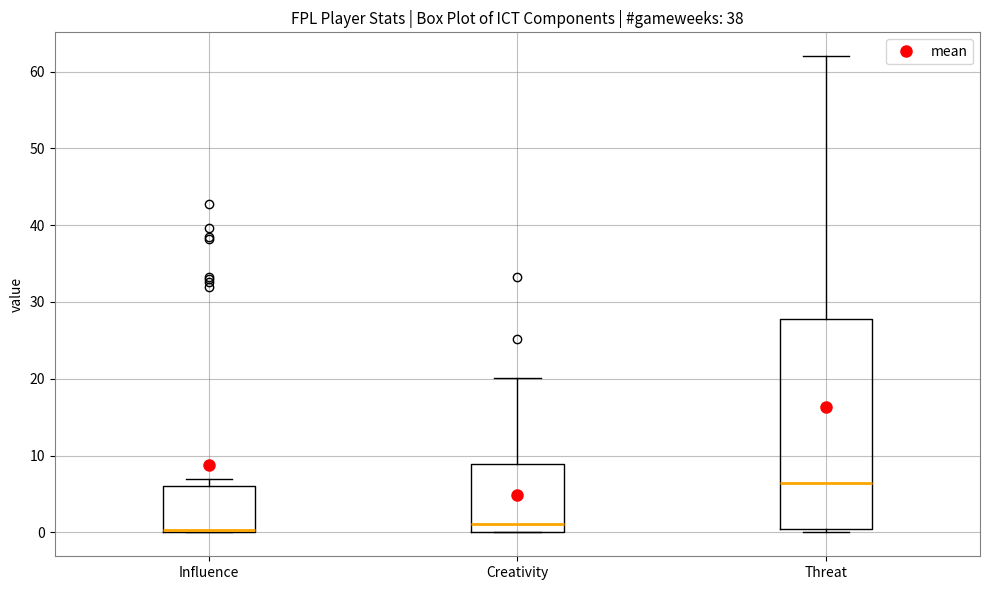

Which box is the tallest, from its lower edge to its upper edge?

Threat